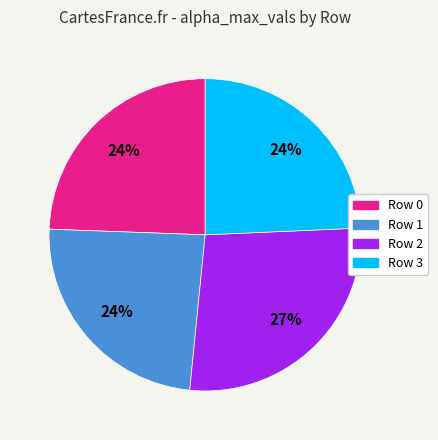

Is there a majority slice in this chart?

No